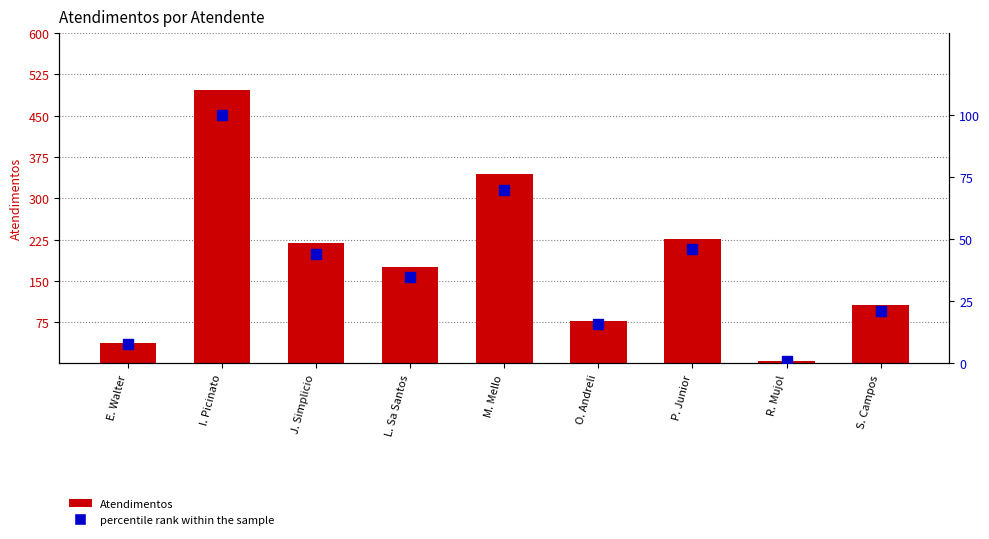

Which series reaches the maximum Y coordinate?

Atendimentos